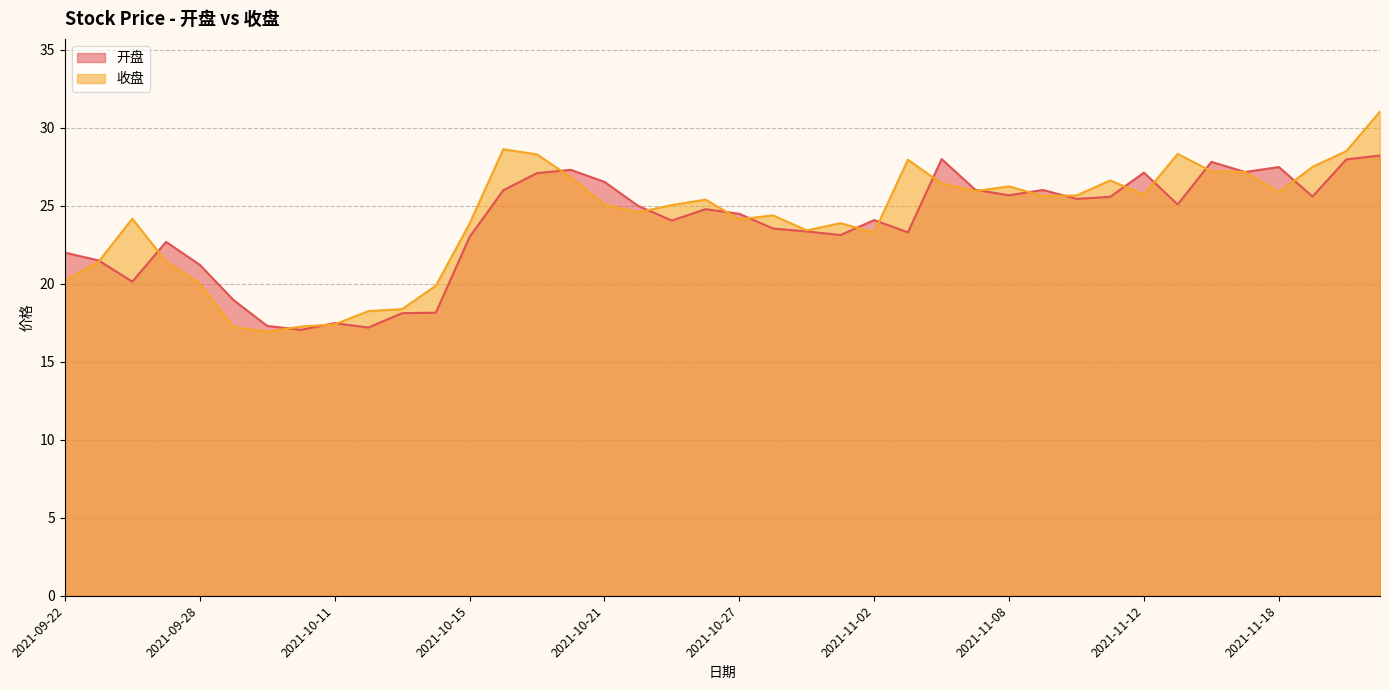

Reading right to left, transcribe all the data shown in this chart.

开盘: 28.2	28.0	25.6	27.5	27.2	27.8	25.1	27.1	25.6	25.4	26.0	25.7	26.0	28.0	23.3	24.1	23.1	23.4	23.6	24.5	24.8	24.1	25.0	26.5	27.3	27.1	26.0	23.0	18.1	18.1	17.2	17.5	17.1	17.3	19.0	21.2	22.7	20.1	21.5	22.0
收盘: 31.1	28.5	27.5	25.9	27.2	27.2	28.3	25.7	26.6	25.7	25.6	26.2	25.9	26.4	28.0	23.3	23.9	23.4	24.4	24.1	25.4	25.1	24.6	25.1	26.8	28.3	28.6	23.9	19.9	18.4	18.2	17.4	17.3	16.9	17.2	20.0	21.4	24.2	21.4	20.2